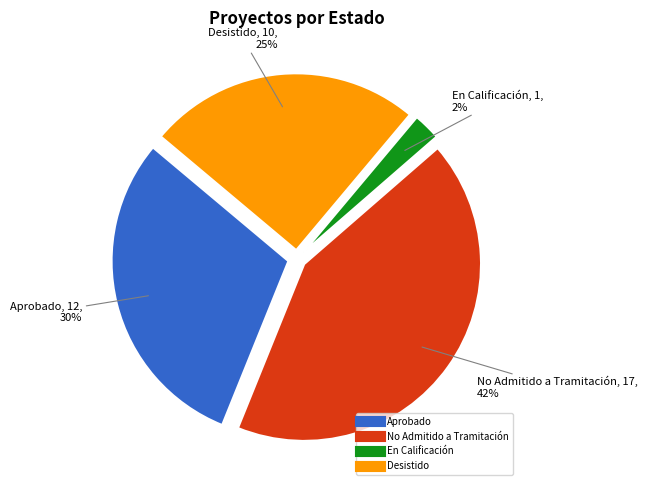

Does any single category account for the majority?

No